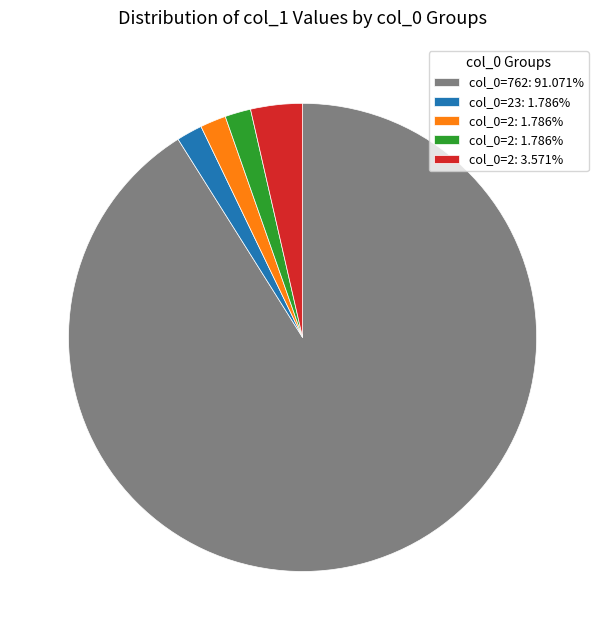

Is there any slice that represents more than half of the pie?

Yes